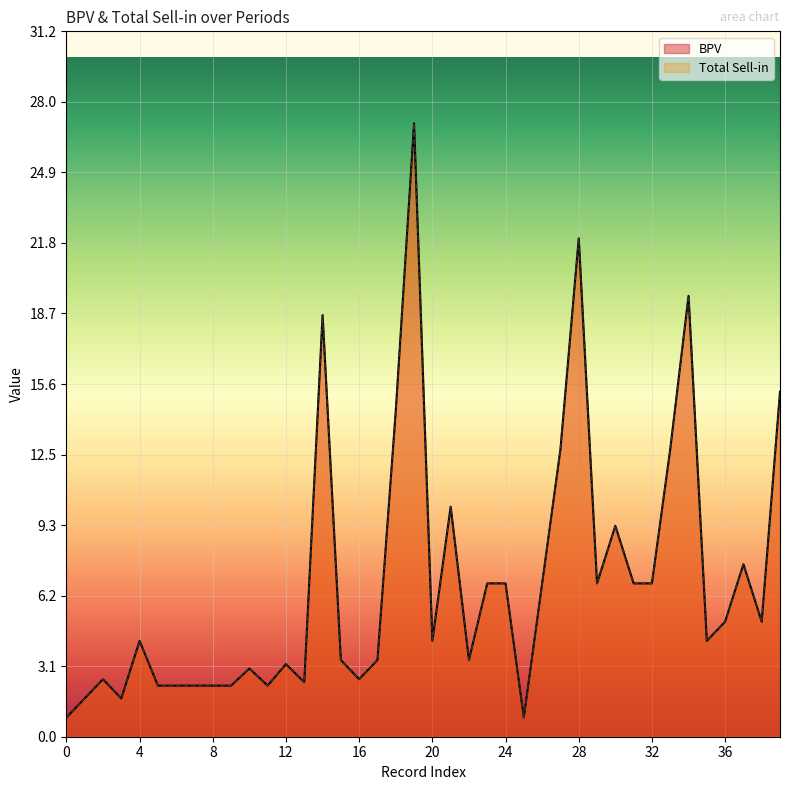

How many values in the BPV series are below 4?

18